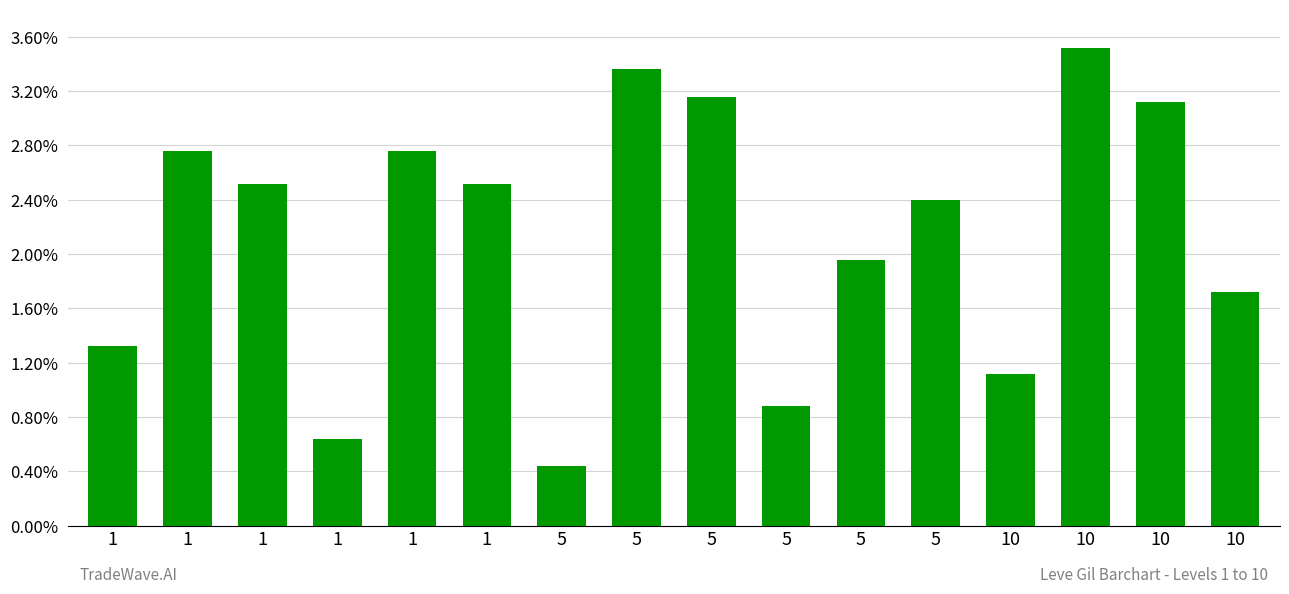

What is the approximate value at 5, to the nearest 10?

110